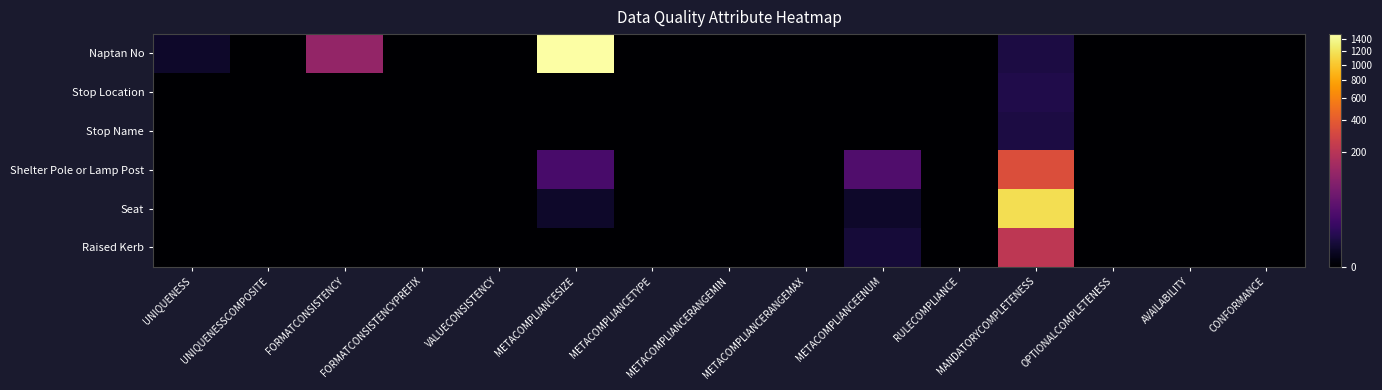

How many series are shown in this chart?

6